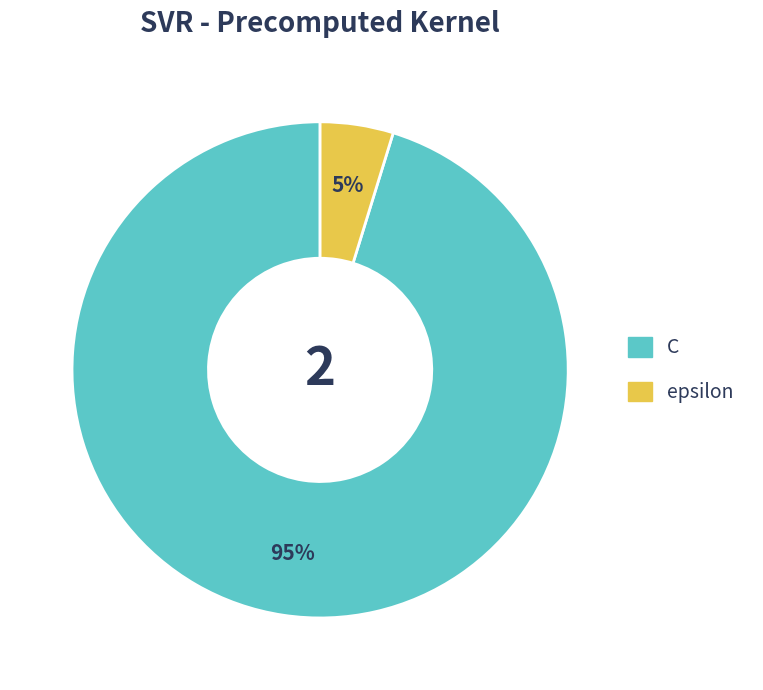

Count the number of slices in the pie.

2